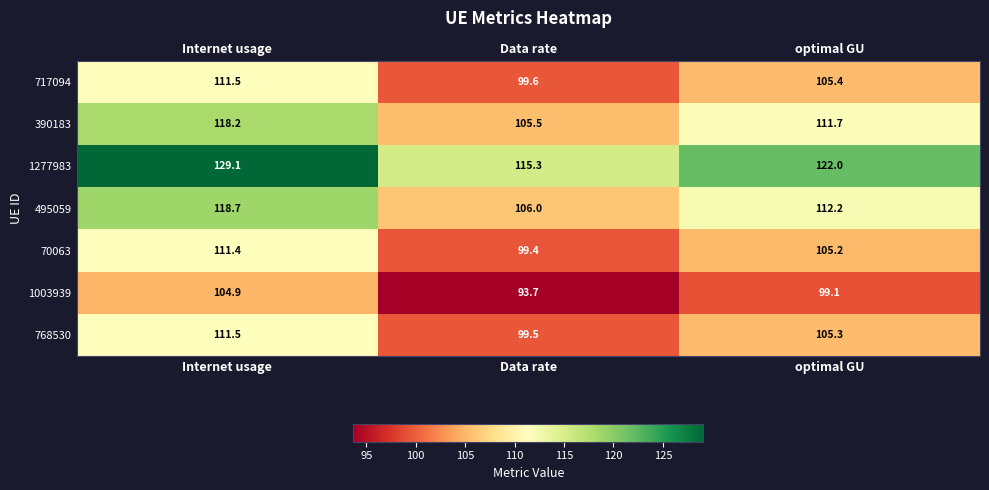

Which category has the highest value in the 1003939 series?

Internet usage